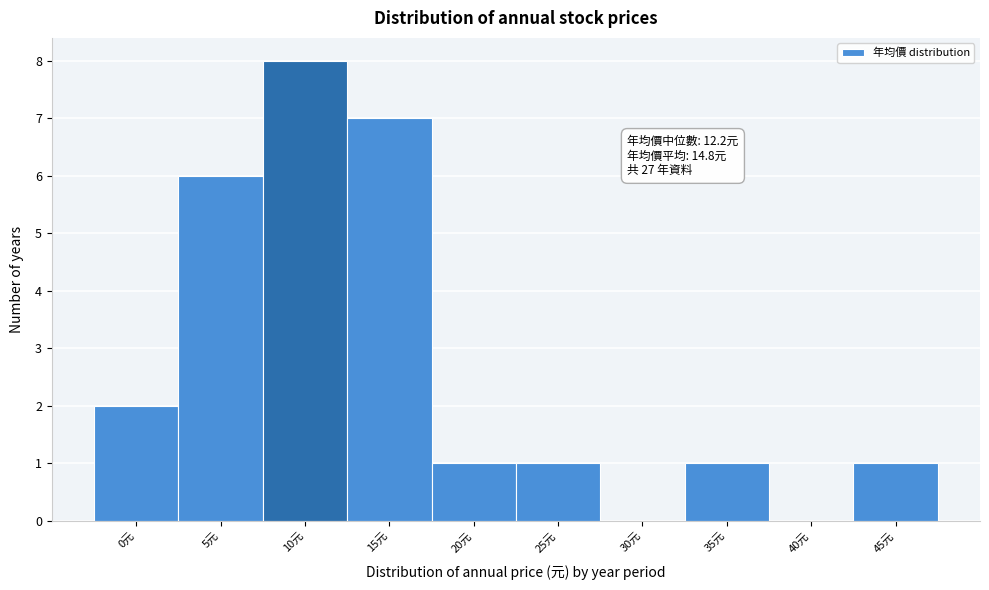

Reading left to right, what are all the values shown in this chart?

0元=2	5元=6	10元=8	15元=7	20元=1	25元=1	30元=0	35元=1	40元=0	45元=1